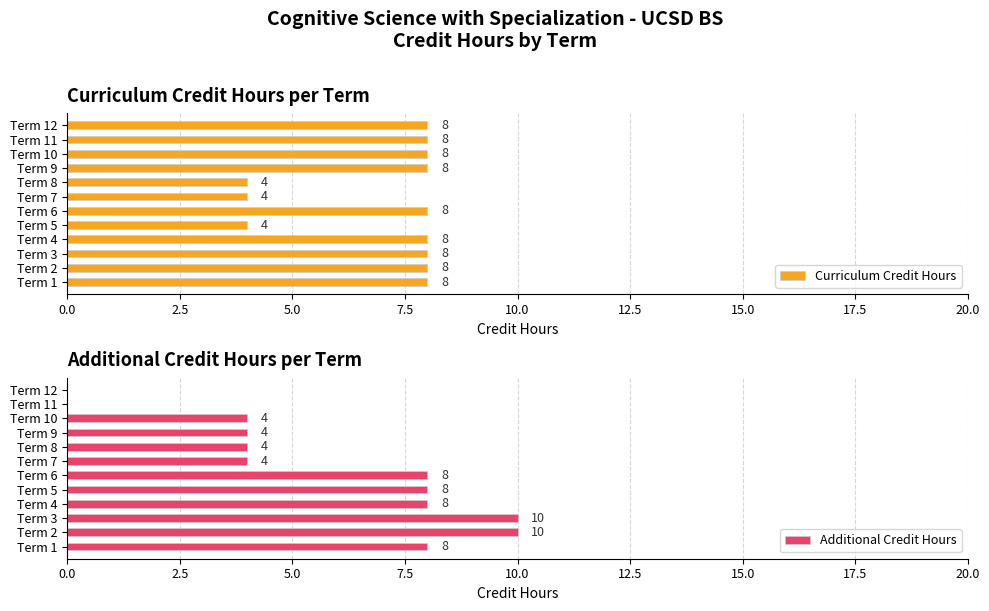

What are all the series names shown in the legend?

Curriculum Credit Hours, Additional Credit Hours